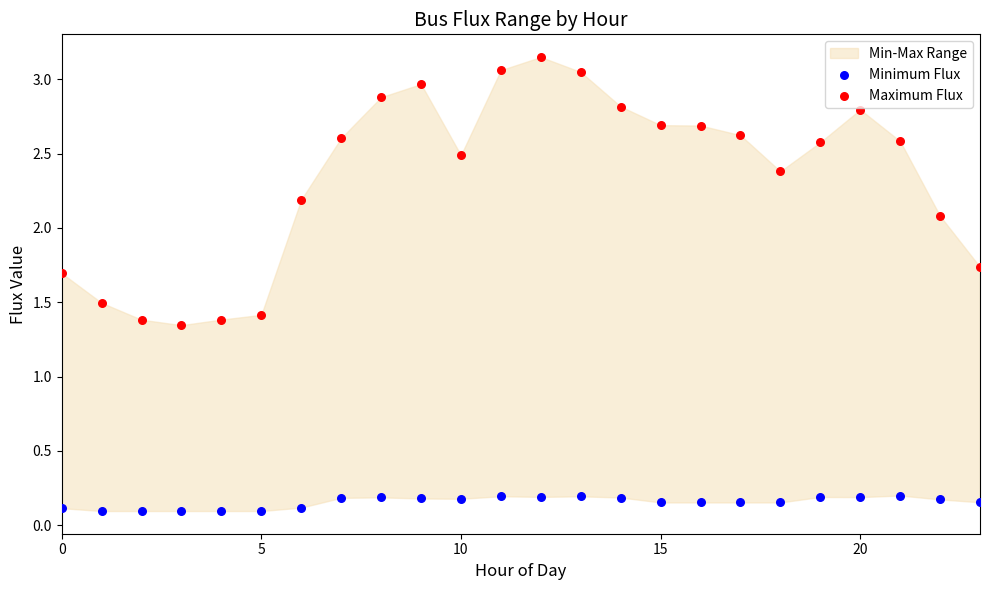

Which series has the widest spread of Y values?

Maximum Flux